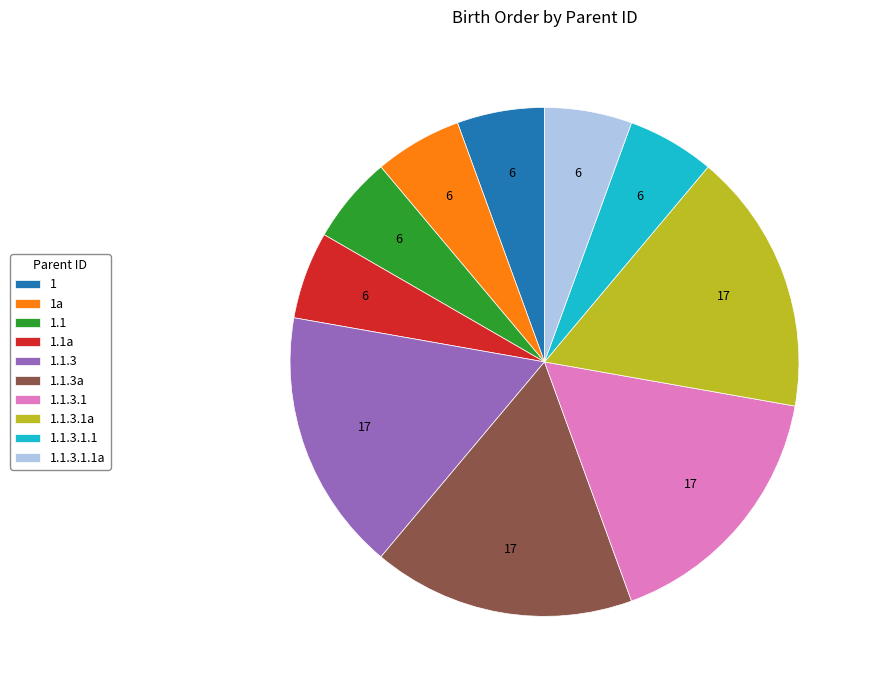

Do 1.1 and 1.1.3.1a together represent more than half of the pie?

No